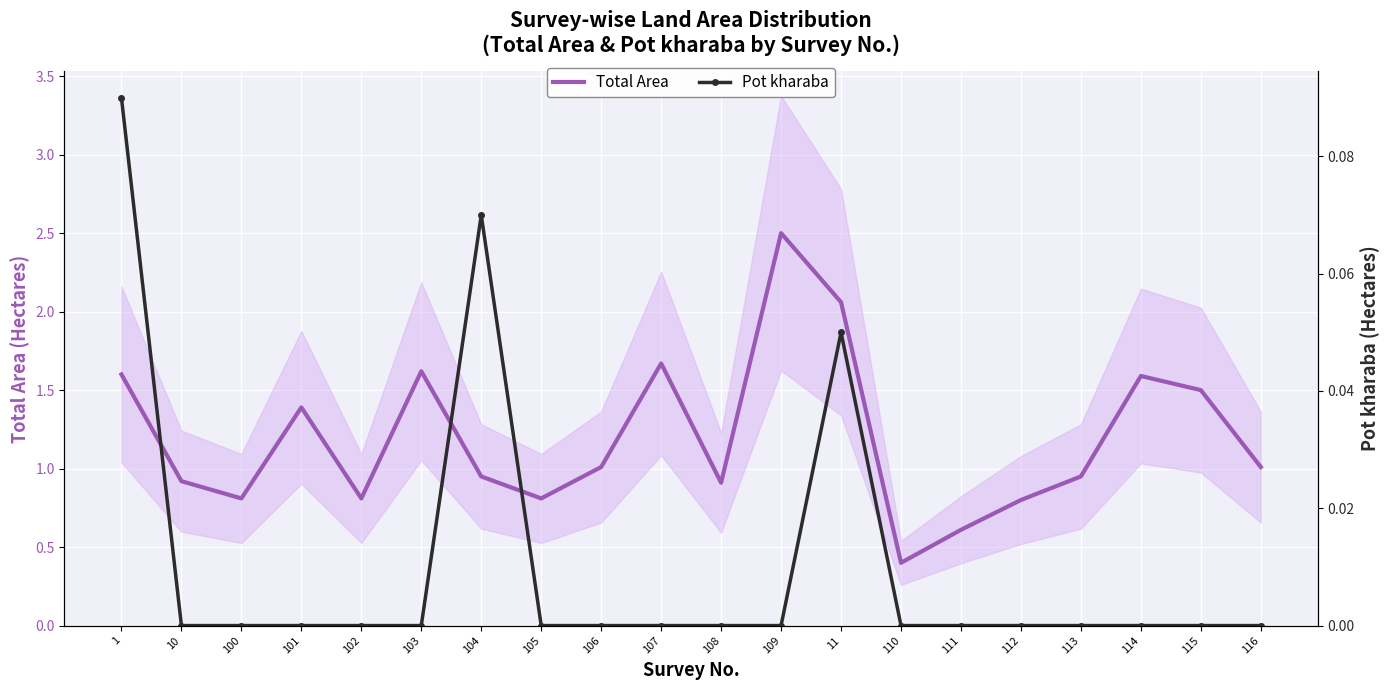

What position from the right is 10?

19